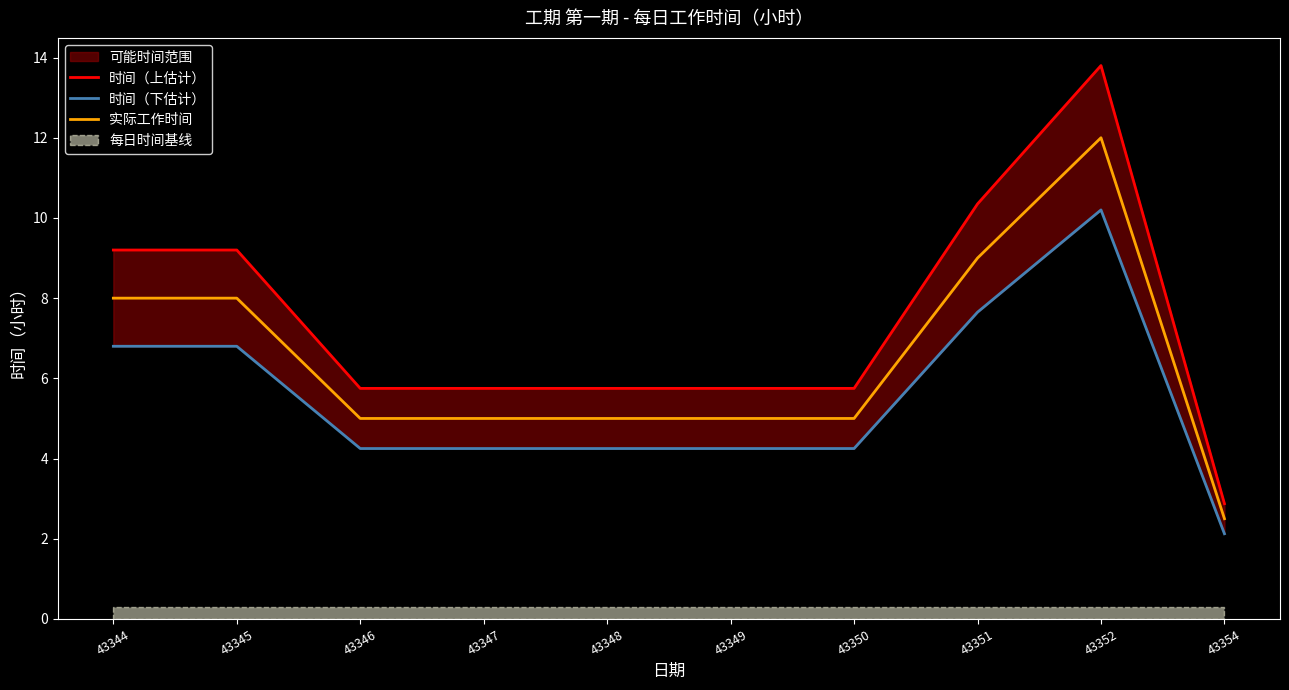

Which series changed the most between 43345 and 43352?

时间（上估计）